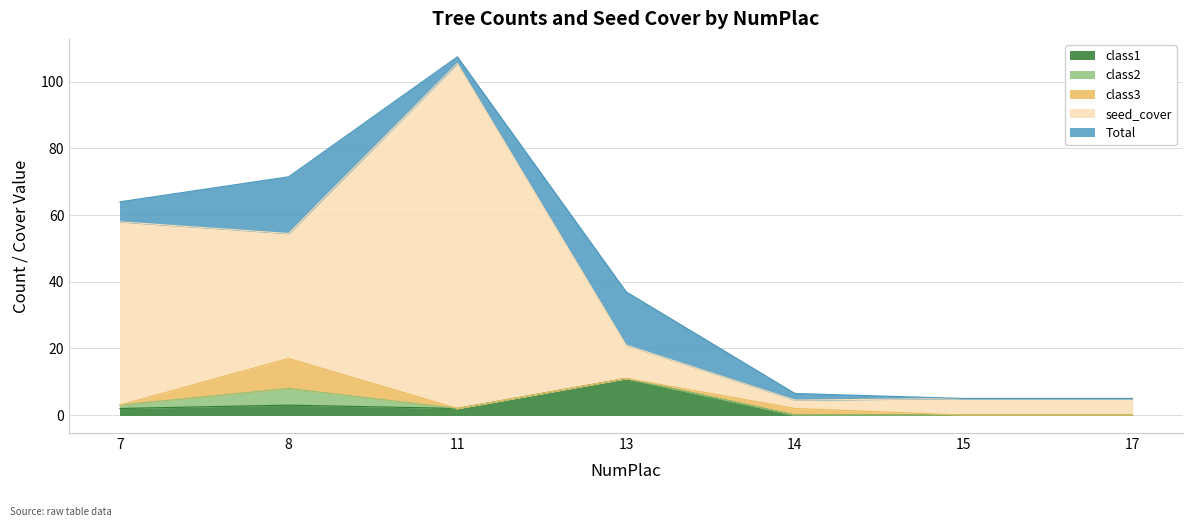

Reading left to right, what are all the values shown in this chart?

class1: 7=2.0	8=3.0	11=2.0	13=11.0	14=0.0	15=0.0	17=0.0
class2: 7=1.0	8=5.0	11=0.0	13=0.0	14=0.0	15=0.0	17=0.0
class3: 7=0.0	8=9.0	11=0.0	13=0.0	14=2.0	15=0.0	17=0.0
seed_cover: 7=55.0	8=37.5	11=103.5	13=10.0	14=2.5	15=5.0	17=5.0
Total: 7=6.0	8=17.0	11=2.0	13=16.0	14=2.0	15=0.0	17=0.0